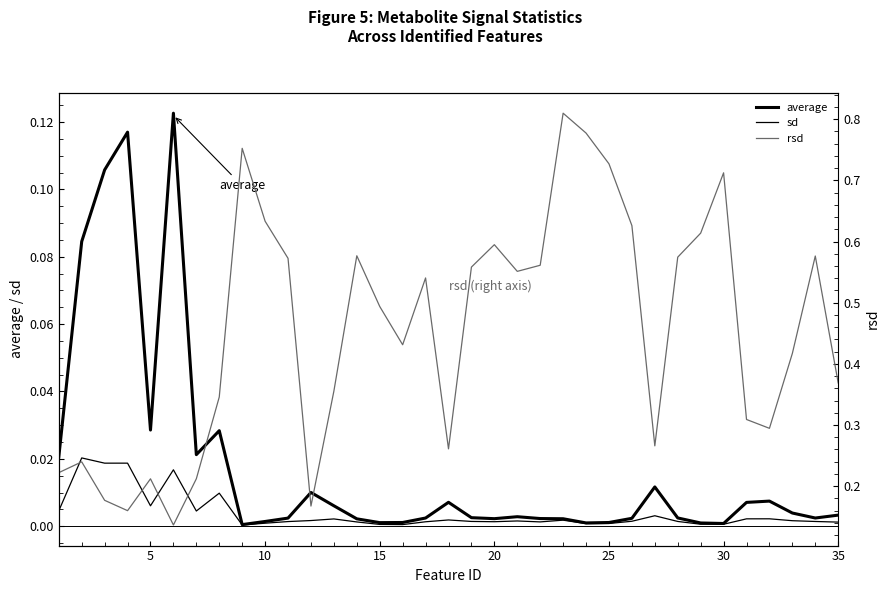

Is this an area chart (filled region under the line)?

No